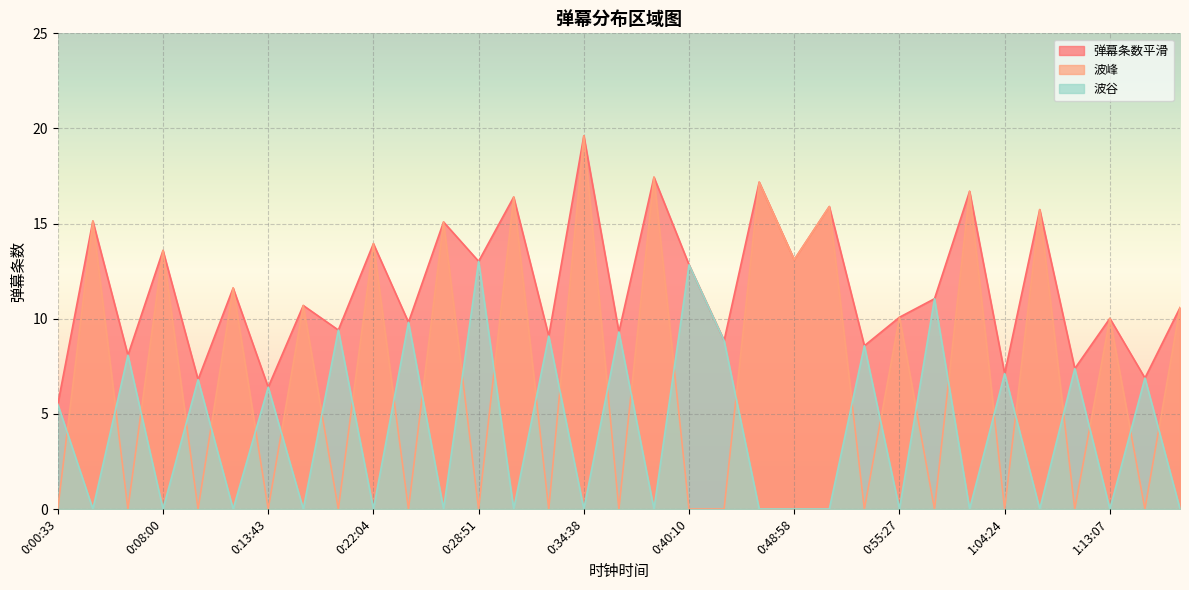

What is the spread (max minus min) of values at 0:33:01?

9.1